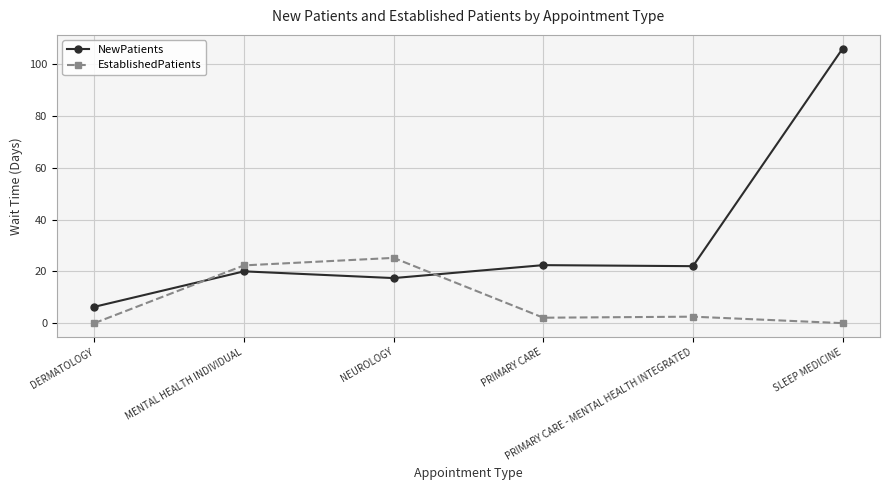

True or false: NewPatients has more than 0 interior local peaks.

True